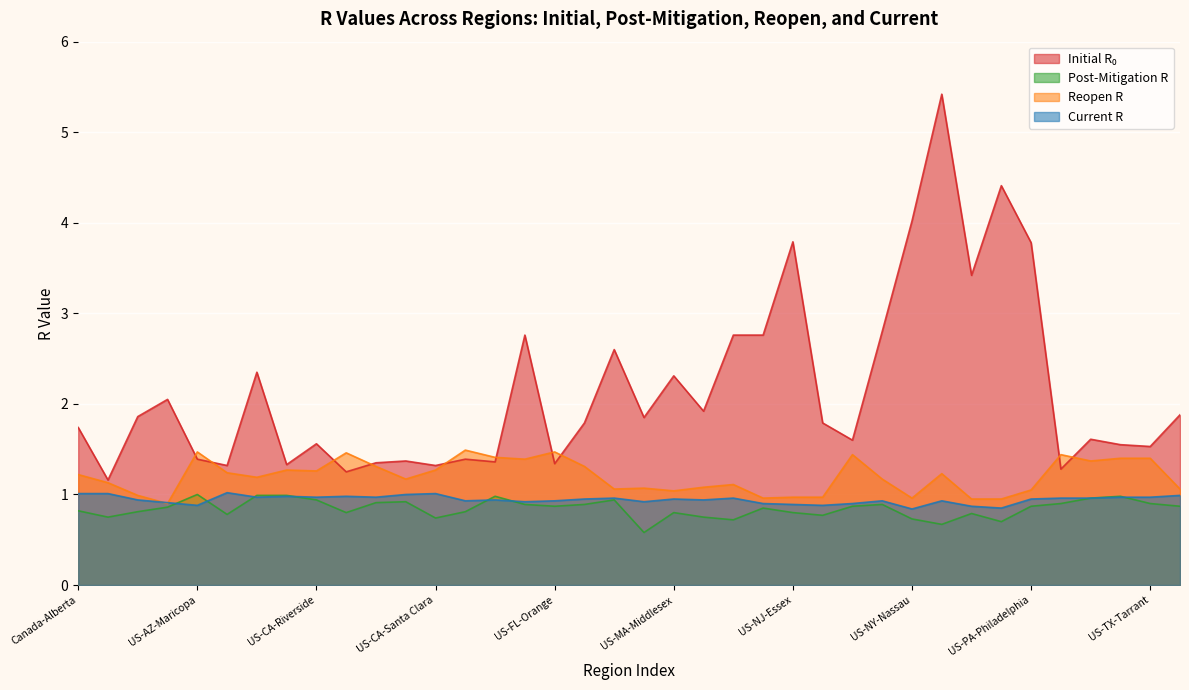

What position from the left is US-MI-Wayne?

23